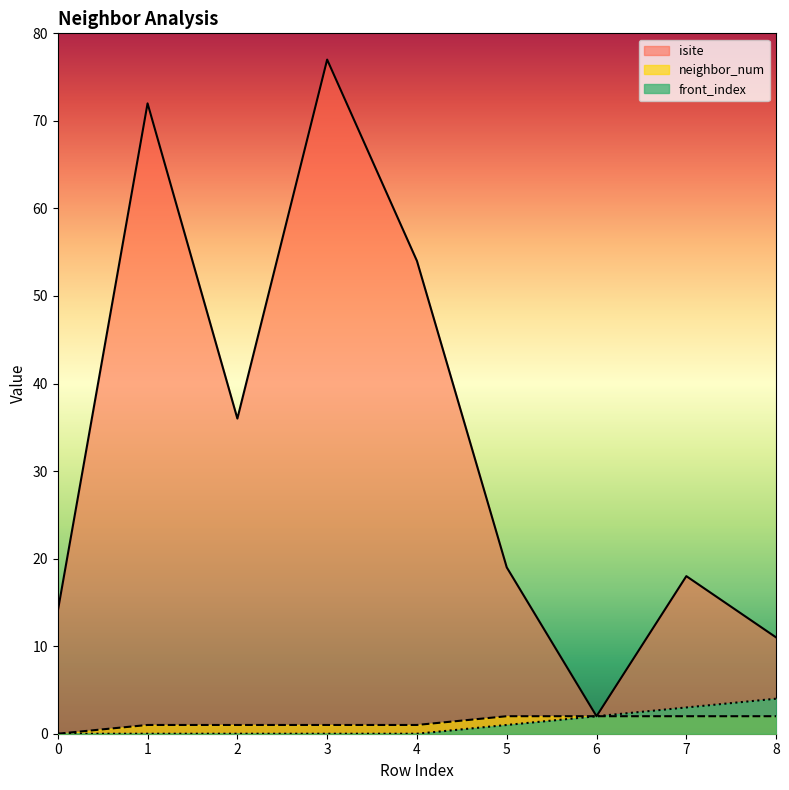

Reading right to left, extract all data points from this chart.

isite: 11	18	2	19	54	77	36	72	14
neighbor_num: 2	2	2	2	1	1	1	1	0
front_index: 4	3	2	1	0	0	0	0	0